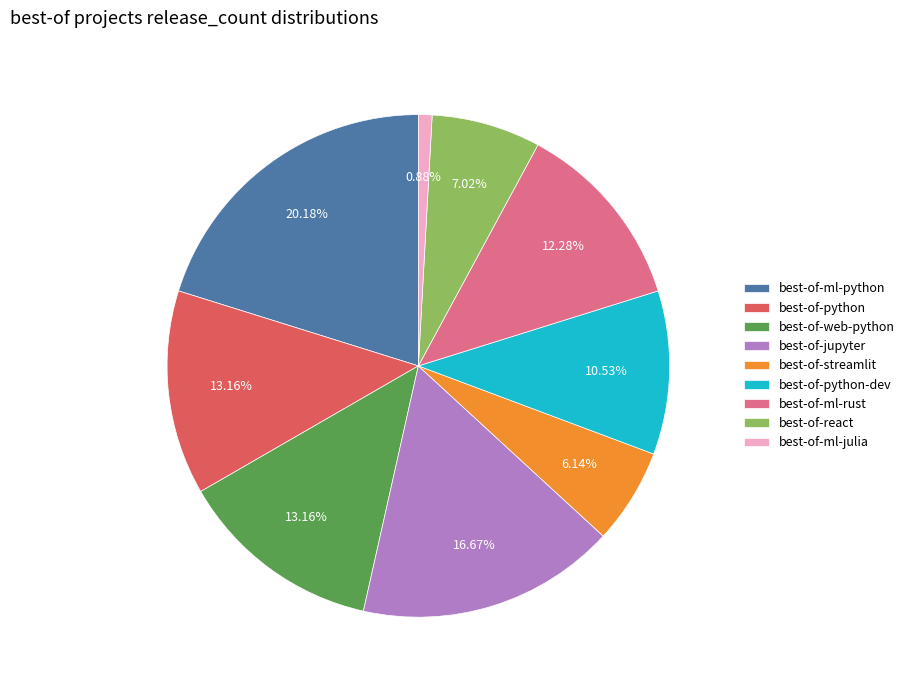

Between best-of-ml-python and best-of-ml-julia, which is larger?

best-of-ml-python